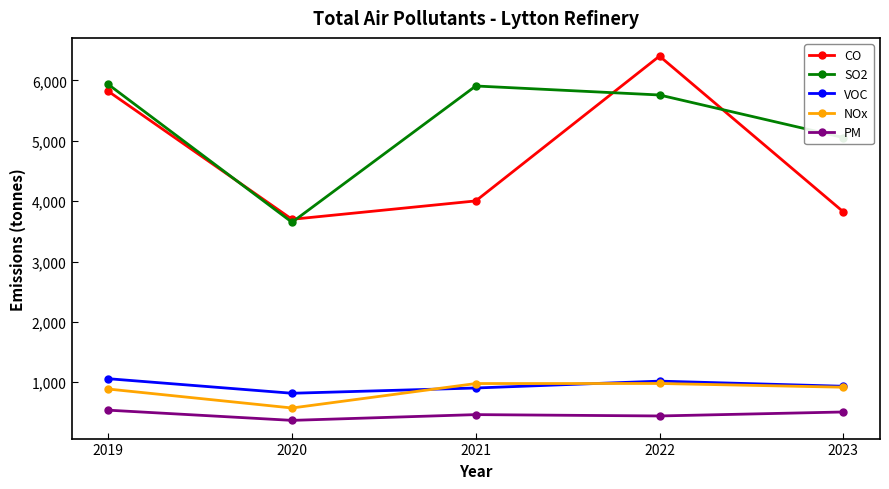

Which series has the largest range (max minus min)?

CO